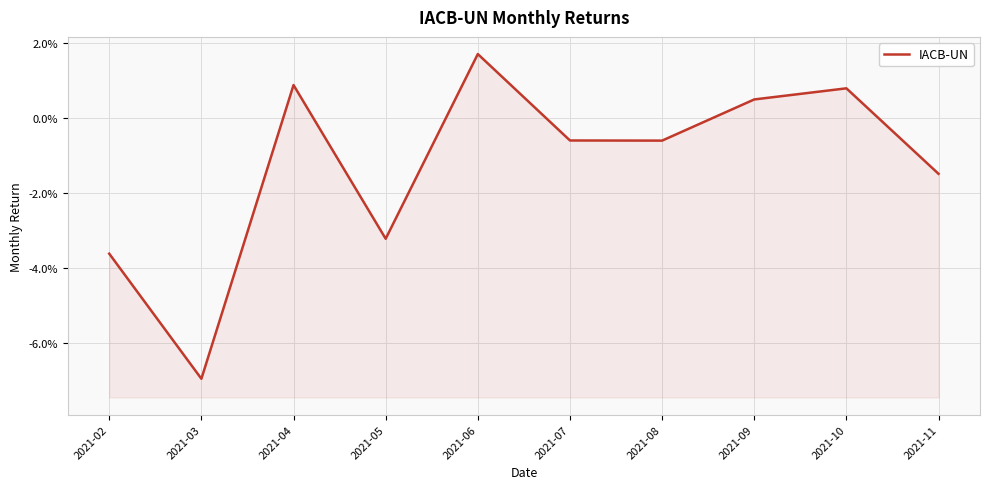

Which label corresponds to the smallest value in the chart?

2021-03